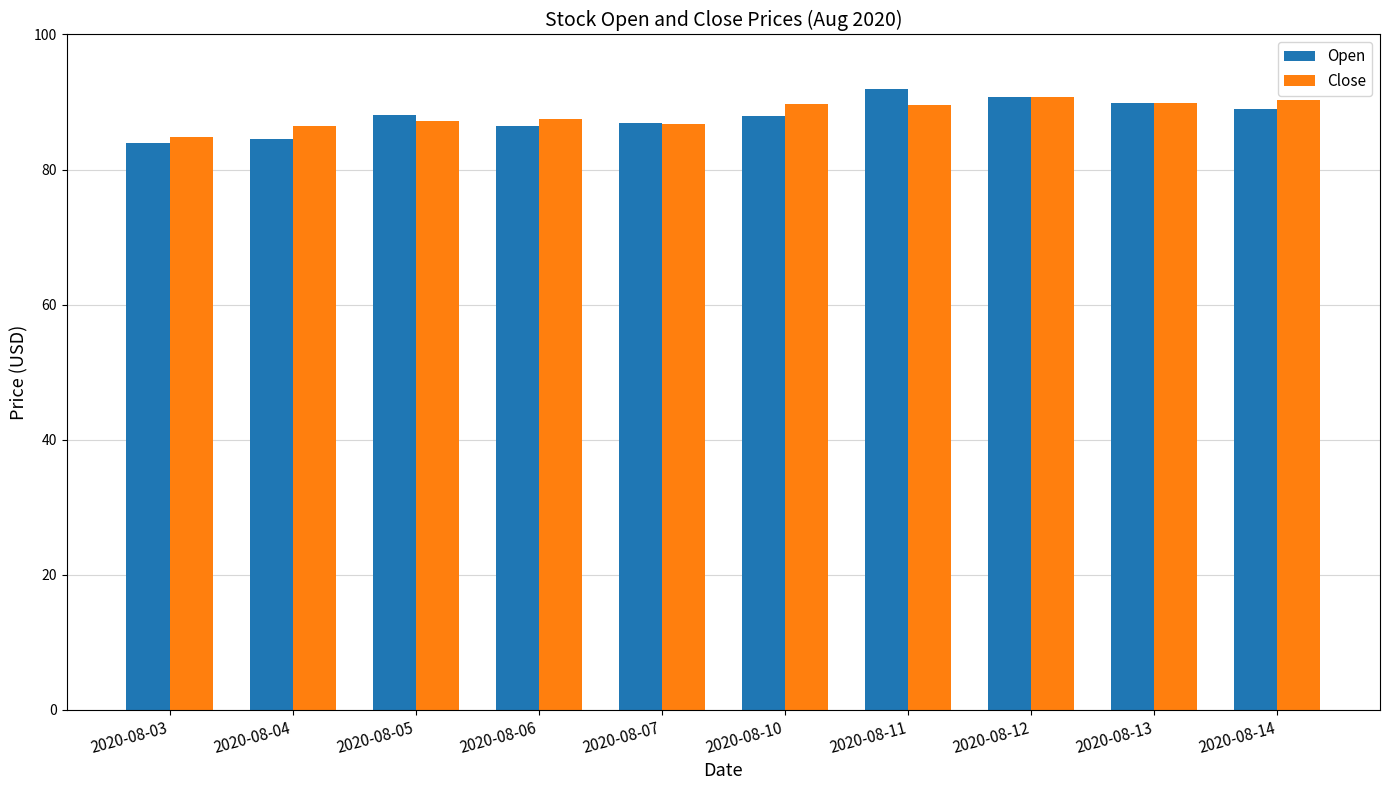

What is the highest value of the Open series?

92.0